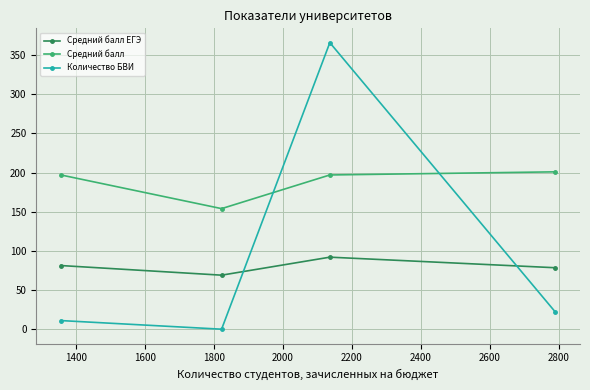

How many interior local valleys does the Средний балл ЕГЭ series have?

1